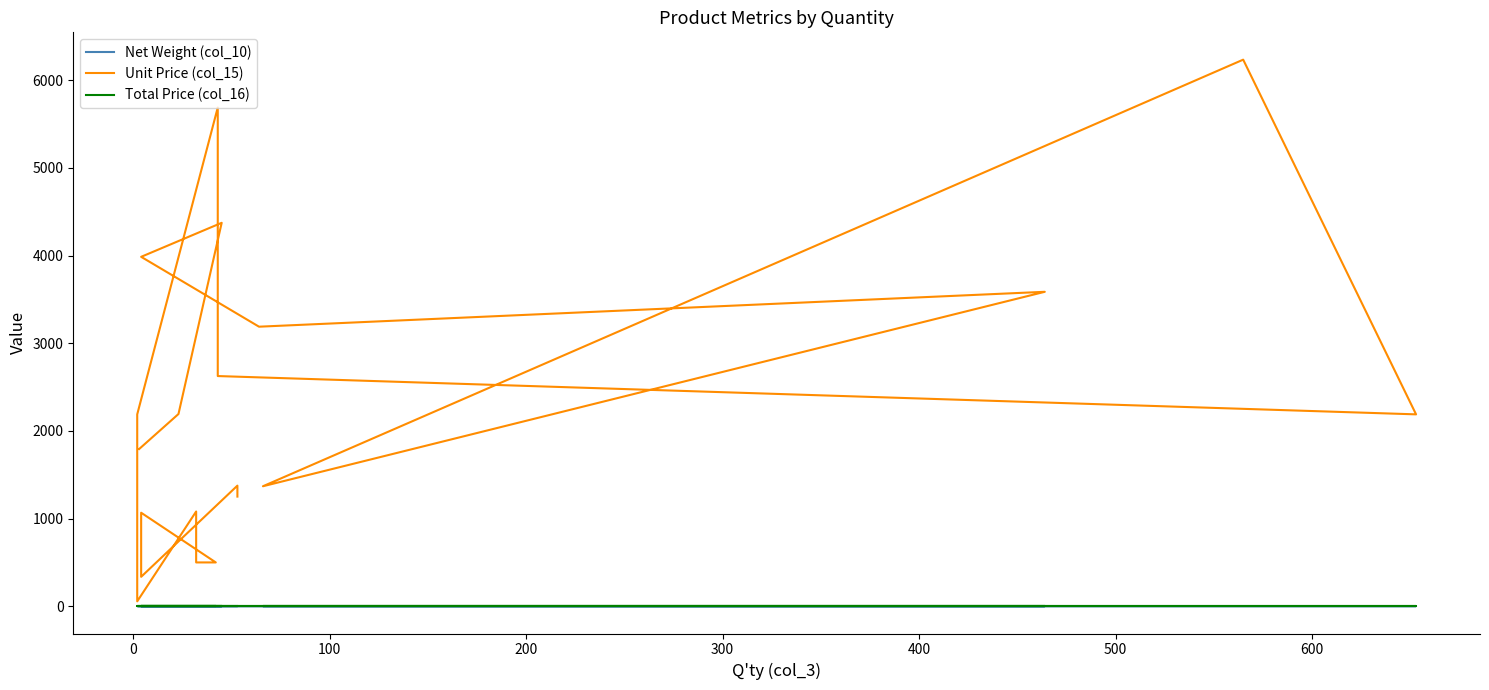

True or false: Unit Price (col_15) and Net Weight (col_10) cross at least once.

False